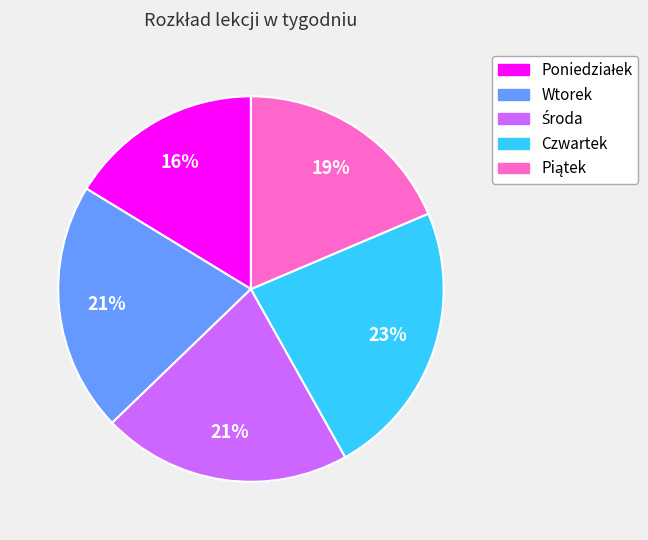

The Czwartek slice represents 37% of the pie. True or false?

False